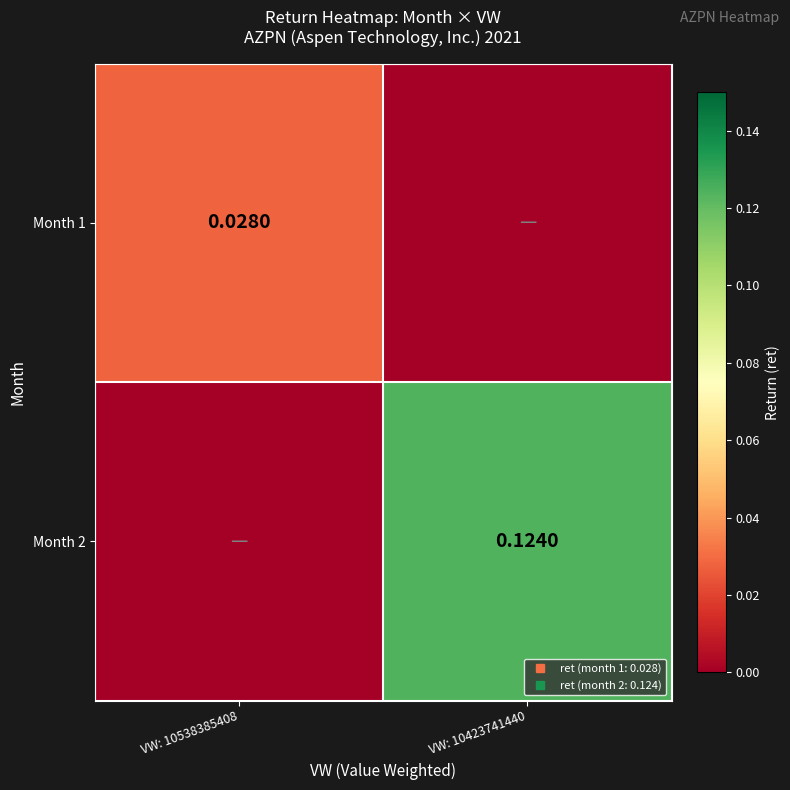

What is the difference between the Month 2 values at VW: 10538385408 and VW: 10423741440?

0.1